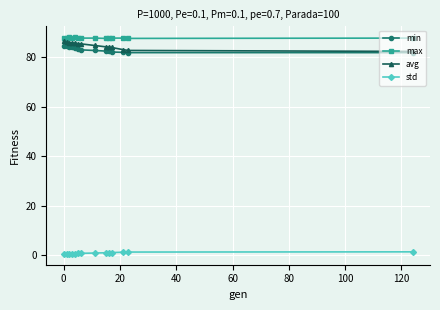

What is the highest value of the avg series?

86.5